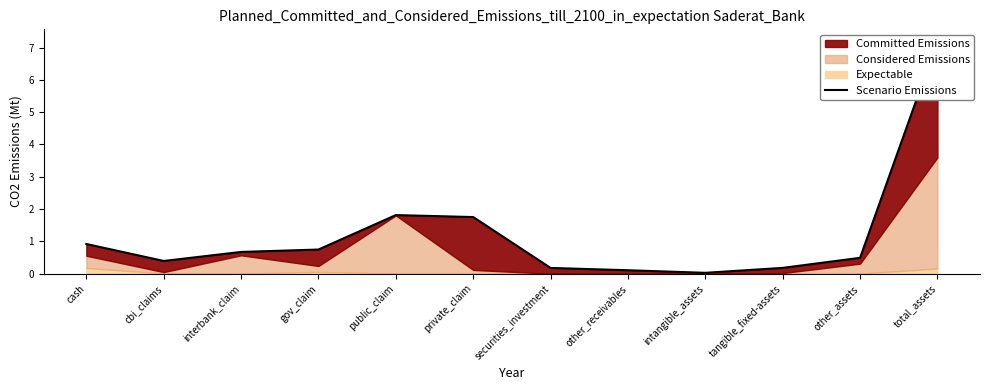

Reading left to right, extract all data points from this chart.

0.9	0.4	0.7	0.7	1.8	1.8	0.2	0.1	0.0	0.2	0.5	7.2